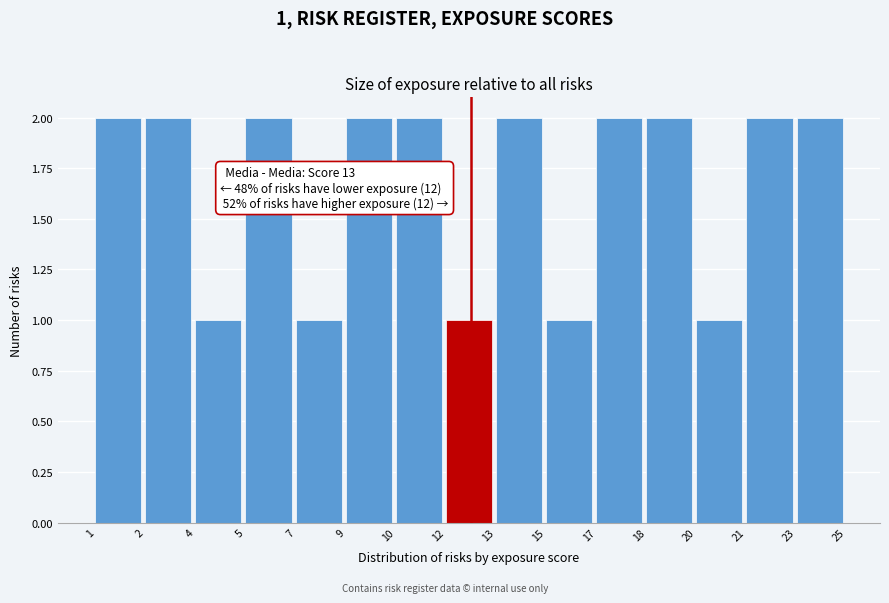

Reading left to right, transcribe all the data shown in this chart.

1=2	2=2	4=1	5=2	7=1	9=2	10=2	12=1	13=2	15=1	17=2	18=2	20=1	21=2	23=2